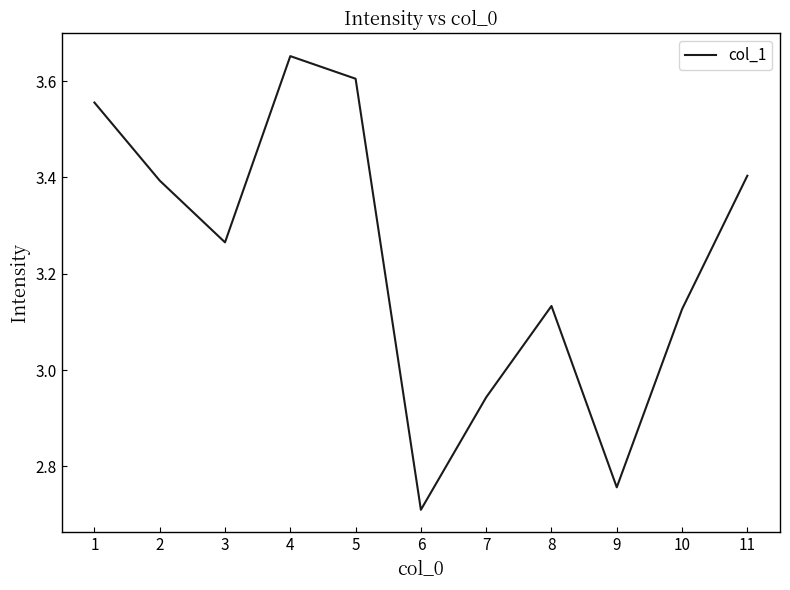

True or false: the data shows 3.4 at 11.

True